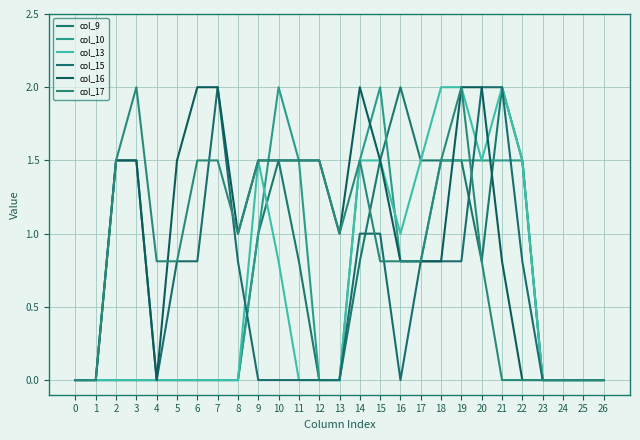

The col_10 series shows 1.5 at 21. True or false?

True